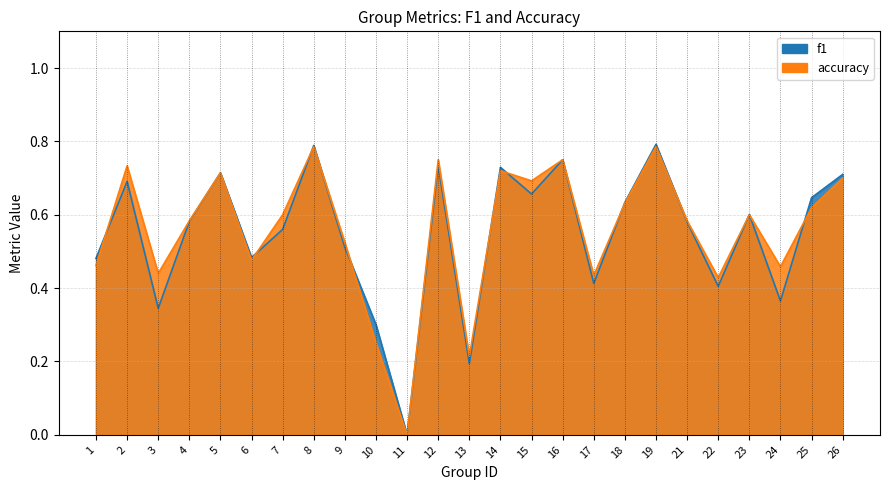

Reading left to right, transcribe all the data shown in this chart.

f1: 1=0.5	2=0.7	3=0.3	4=0.6	5=0.7	6=0.5	7=0.6	8=0.8	9=0.5	10=0.3	11=0.0	12=0.7	13=0.2	14=0.7	15=0.7	16=0.8	17=0.4	18=0.6	19=0.8	21=0.6	22=0.4	23=0.6	24=0.4	25=0.6	26=0.7
accuracy: 1=0.5	2=0.7	3=0.4	4=0.6	5=0.7	6=0.5	7=0.6	8=0.8	9=0.5	10=0.2	11=0.0	12=0.8	13=0.2	14=0.7	15=0.7	16=0.8	17=0.4	18=0.6	19=0.8	21=0.6	22=0.4	23=0.6	24=0.5	25=0.6	26=0.7